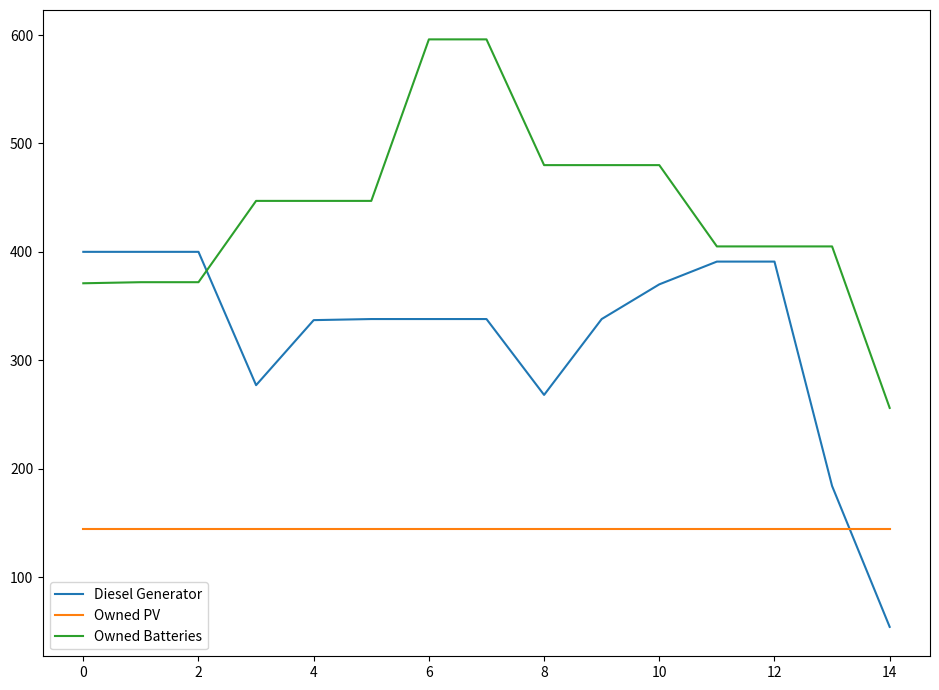

What are all the series names shown in the legend?

Diesel Generator, Owned PV, Owned Batteries